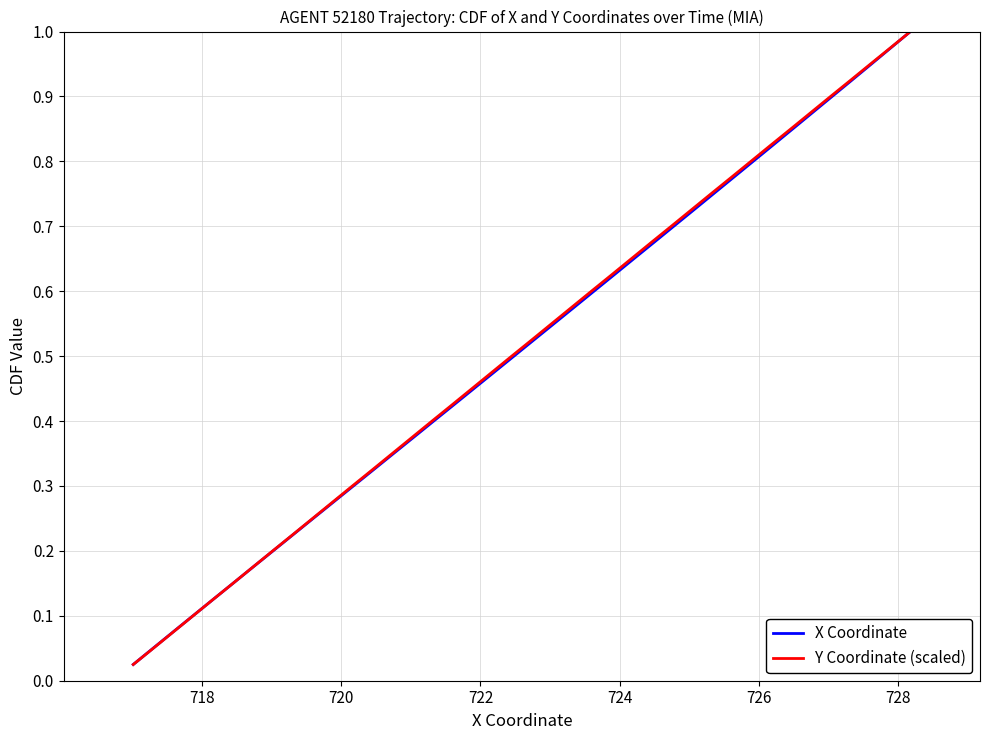

What is the difference between the maximum and minimum values in the Y Coordinate (scaled) series?

1.0